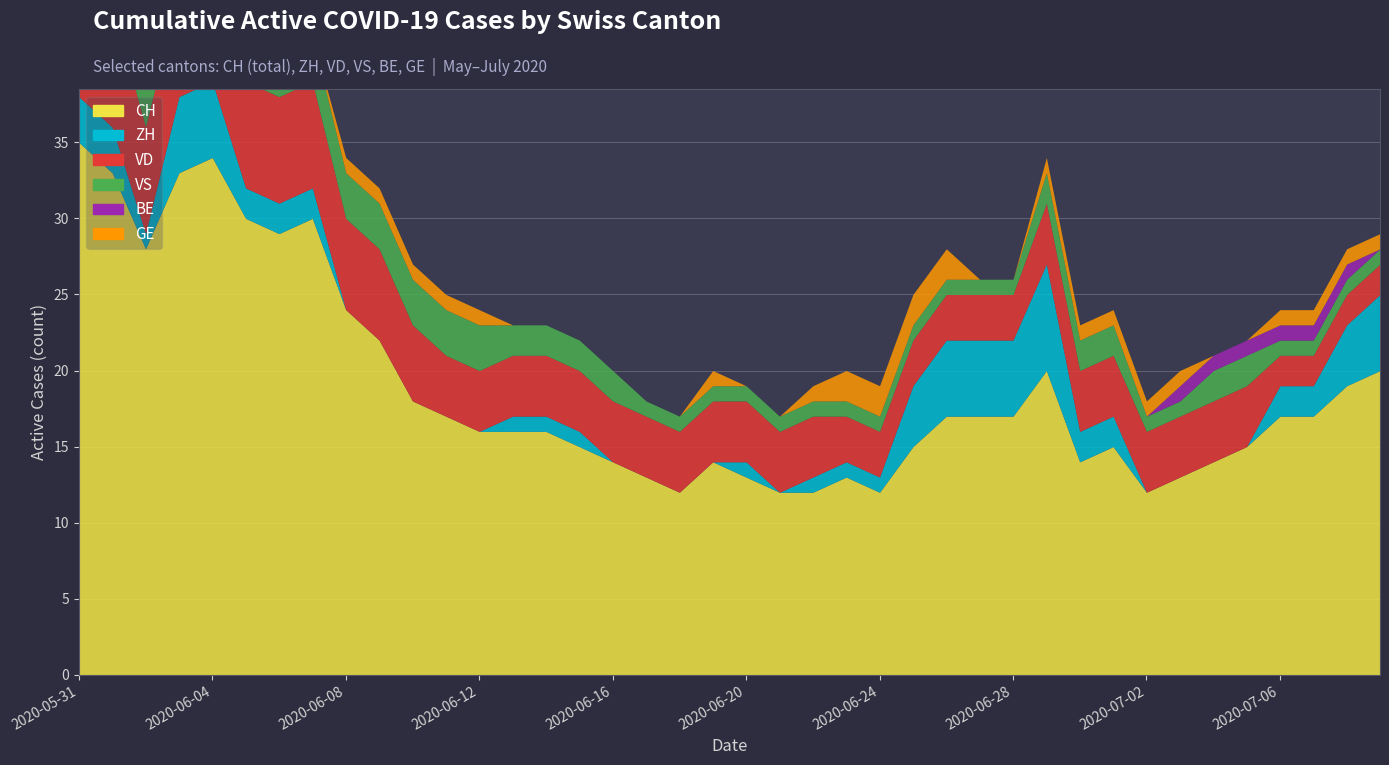

True or false: BE has more than 0 points higher than both neighbors.

False